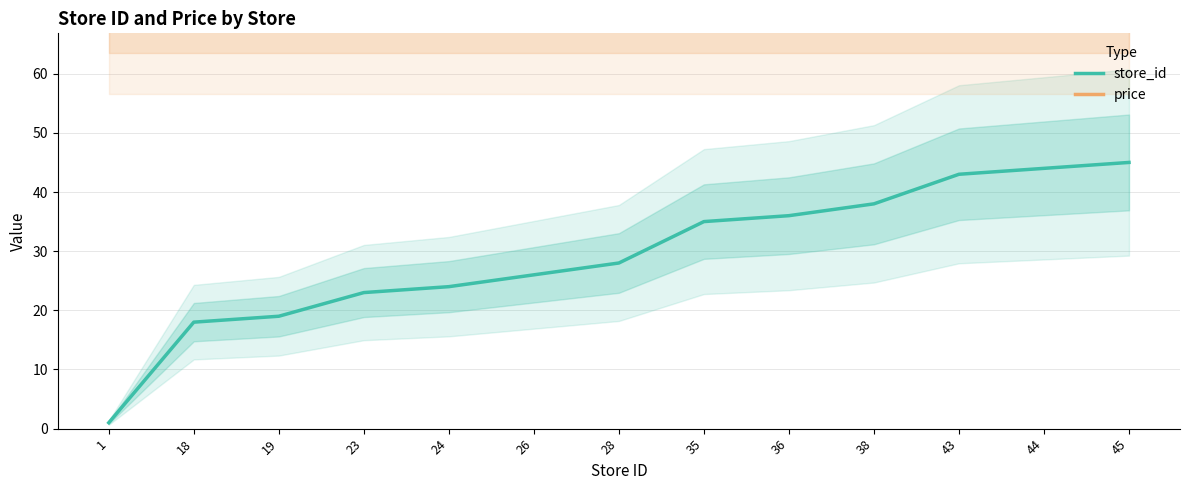

Reading right to left, extract all data points from this chart.

store_id: 45=45	44=44	43=43	38=38	36=36	35=35	28=28	26=26	24=24	23=23	19=19	18=18	1=1
price: 45=69	44=69	43=69	38=69	36=69	35=69	28=69	26=69	24=69	23=69	19=69	18=69	1=69